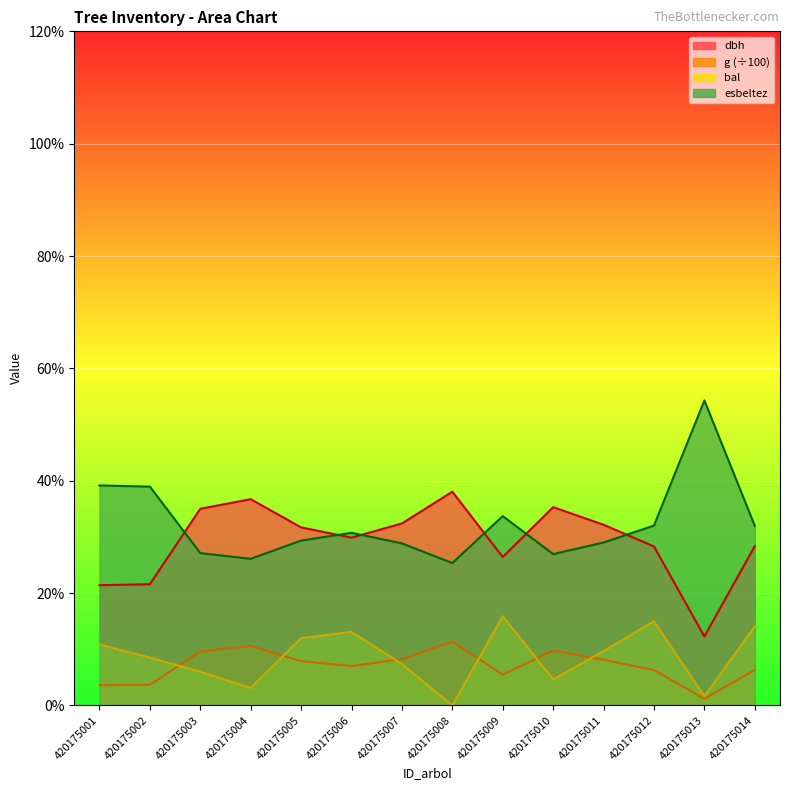

Reading left to right, transcribe all the data shown in this chart.

dbh: 21.4	21.6	35.0	36.7	31.7	29.9	32.4	38.0	26.4	35.3	32.2	28.3	12.3	28.4
g: 3.6	3.7	9.6	10.6	7.9	7.0	8.2	11.4	5.5	9.8	8.1	6.3	1.2	6.3
bal: 10.8	8.5	6.0	3.1	12.0	13.1	7.3	0.0	15.9	4.6	9.7	15.0	1.6	14.1
esbeltez: 39.2	39.0	27.1	26.1	29.3	30.7	28.8	25.3	33.7	26.9	29.0	32.0	54.3	32.0